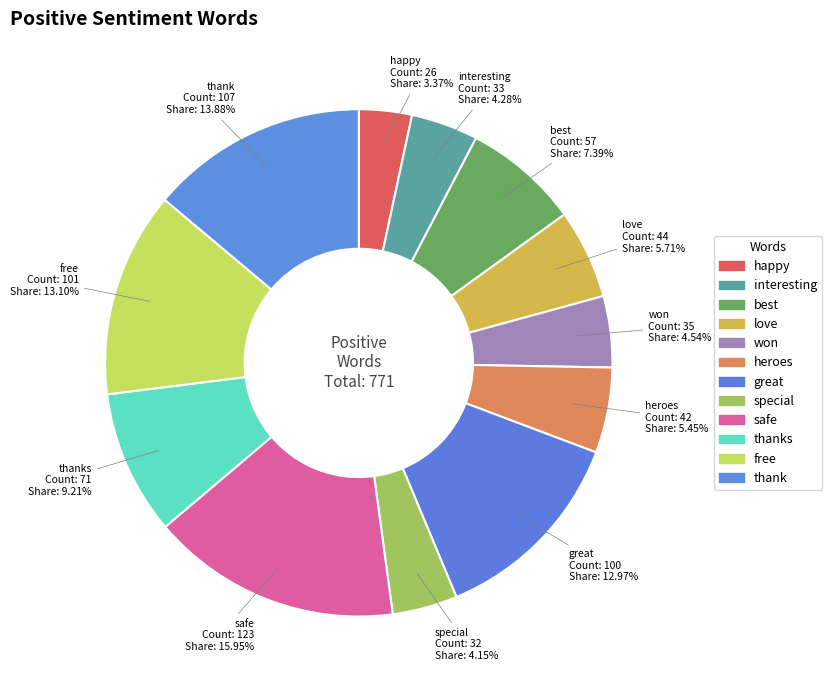

The heroes slice represents 1% of the pie. True or false?

False